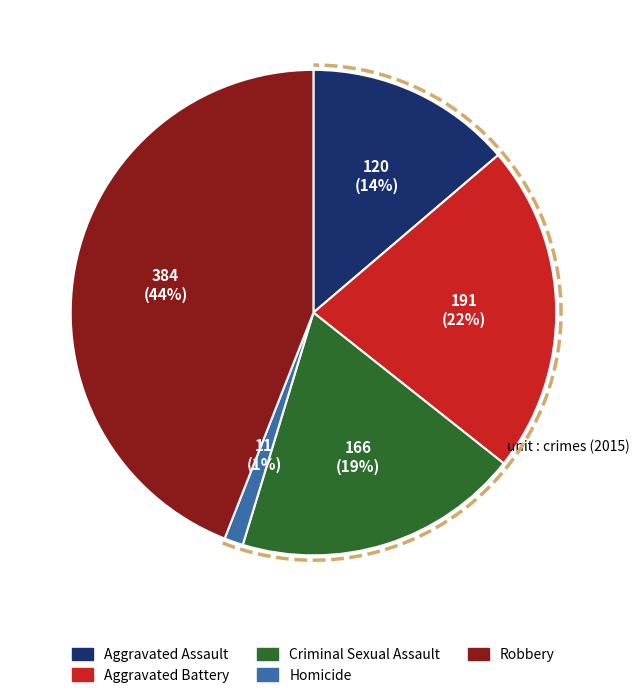

Rank the categories by value from lowest to highest.

Homicide, Aggravated Assault, Criminal Sexual Assault, Aggravated Battery, Robbery